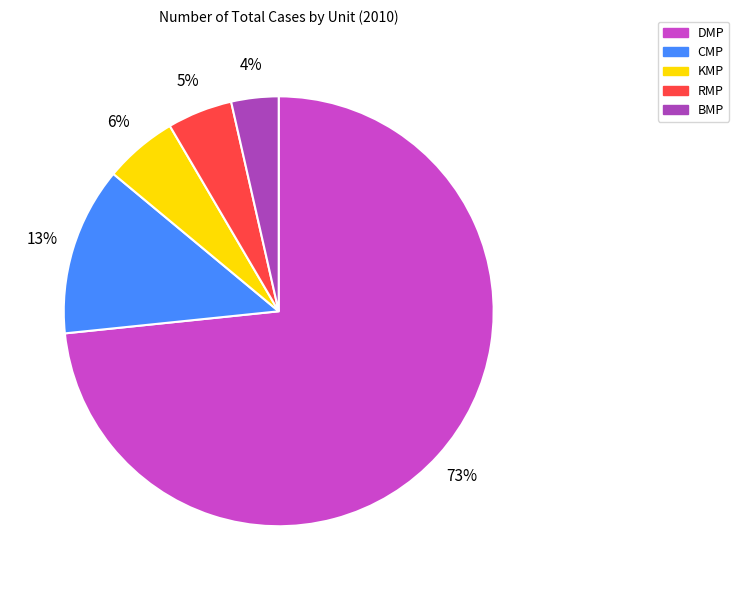

To the nearest percent, what percentage of the pie is DMP?

73%